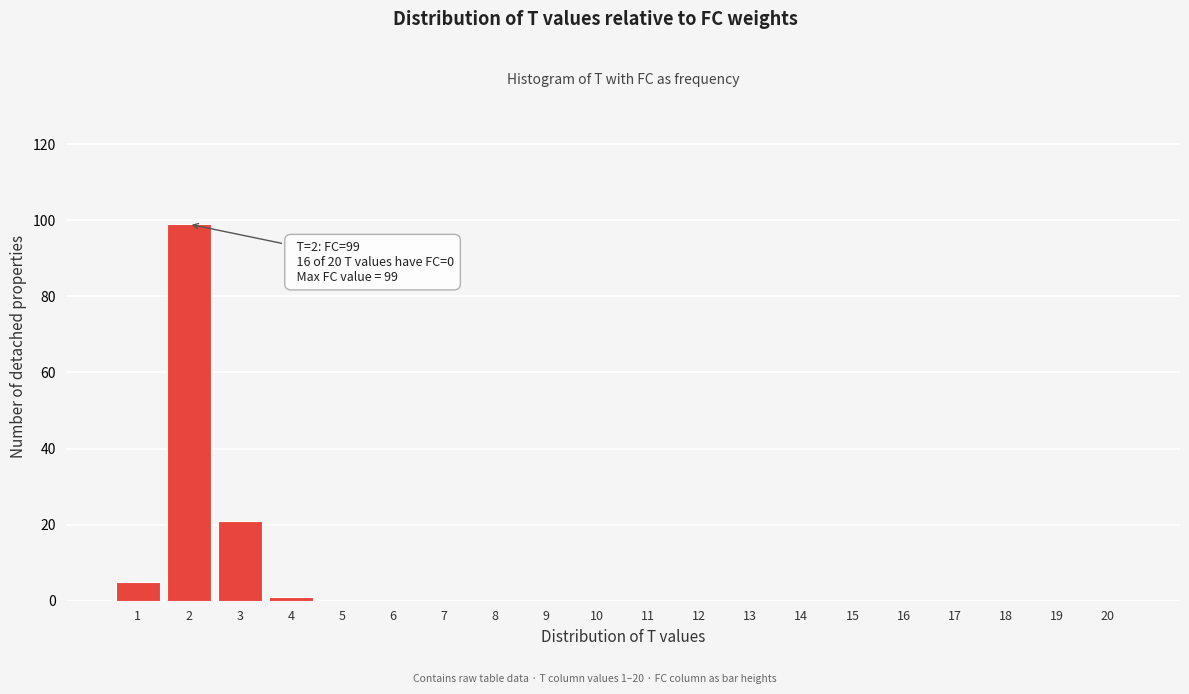

Reading right to left, transcribe all the data shown in this chart.

20=0	19=0	18=0	17=0	16=0	15=0	14=0	13=0	12=0	11=0	10=0	9=0	8=0	7=0	6=0	5=0	4=1	3=21	2=99	1=5